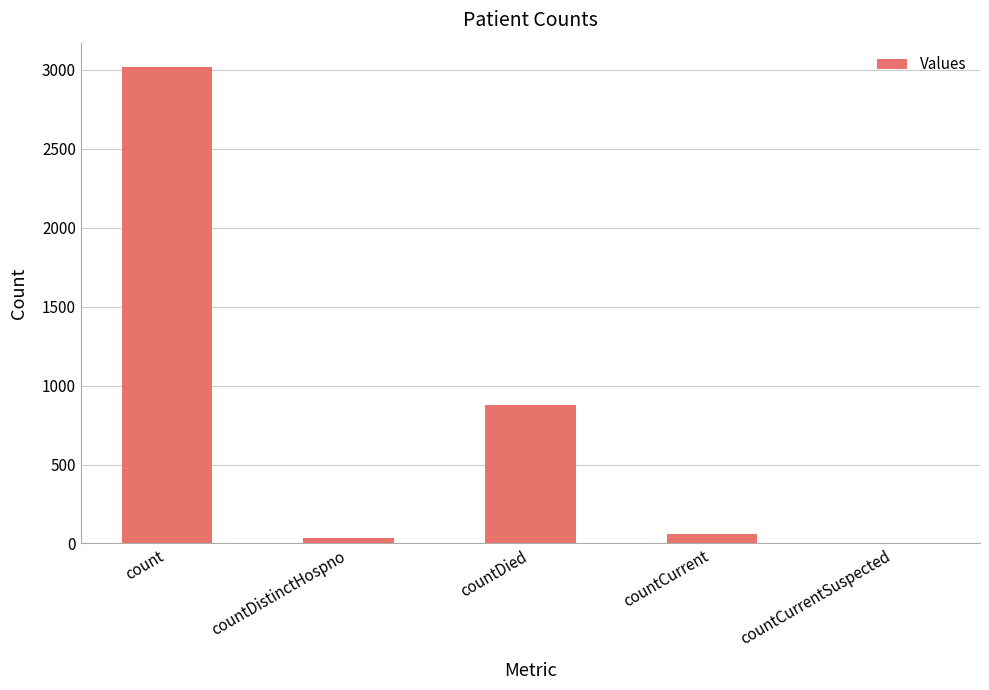

The value at count is 1675. True or false?

False